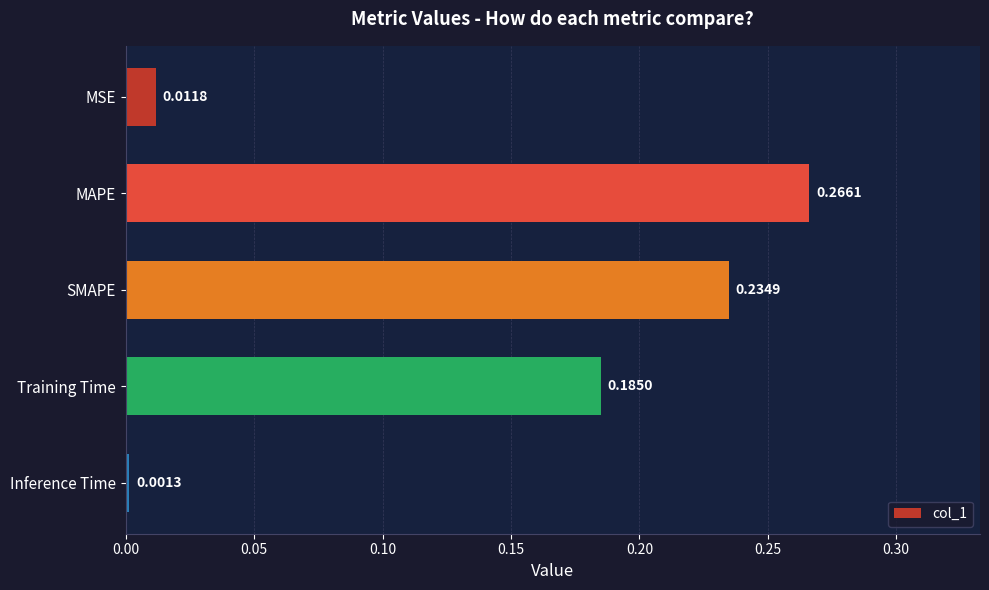

What is the sum of all values?

0.7